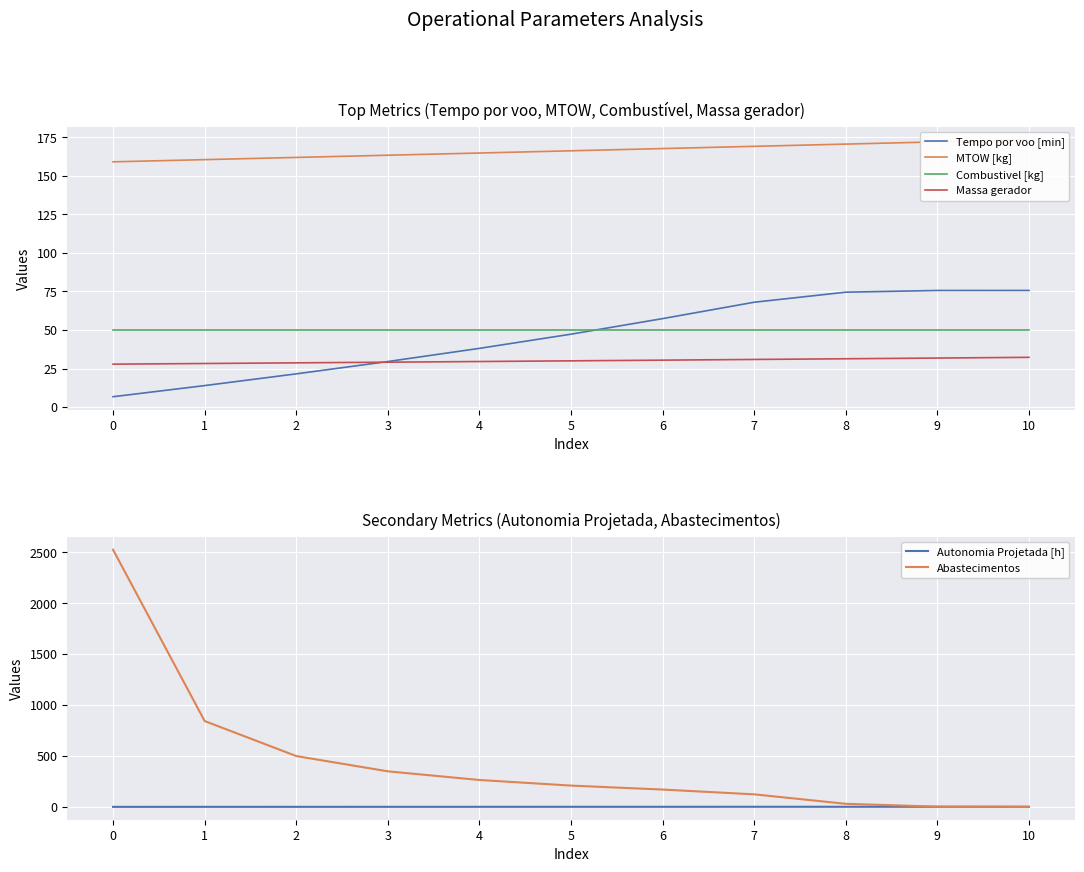

What value does the Tempo por voo [min] series have at 0?

6.7